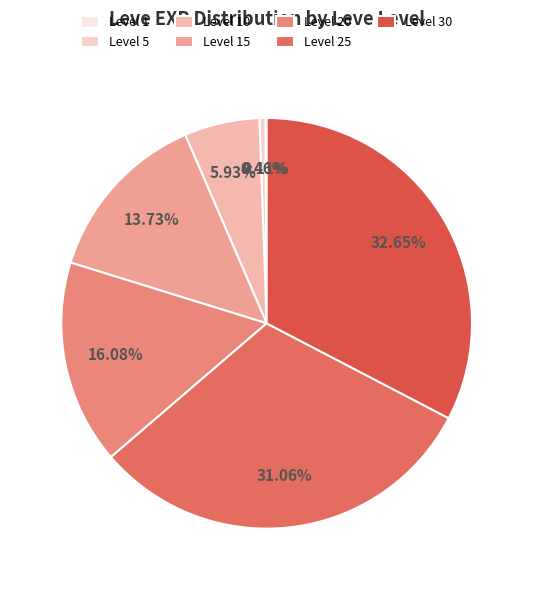

To the nearest percent, what portion does Level 15 represent?

14%